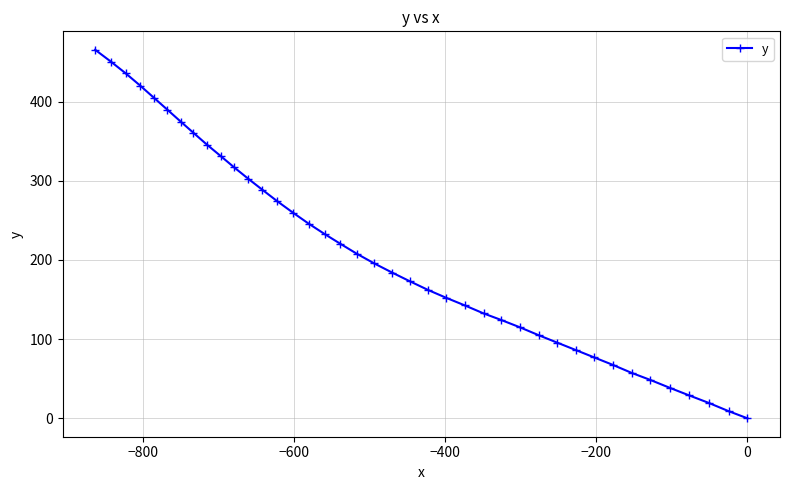

What is the difference between the maximum and minimum values?

465.5